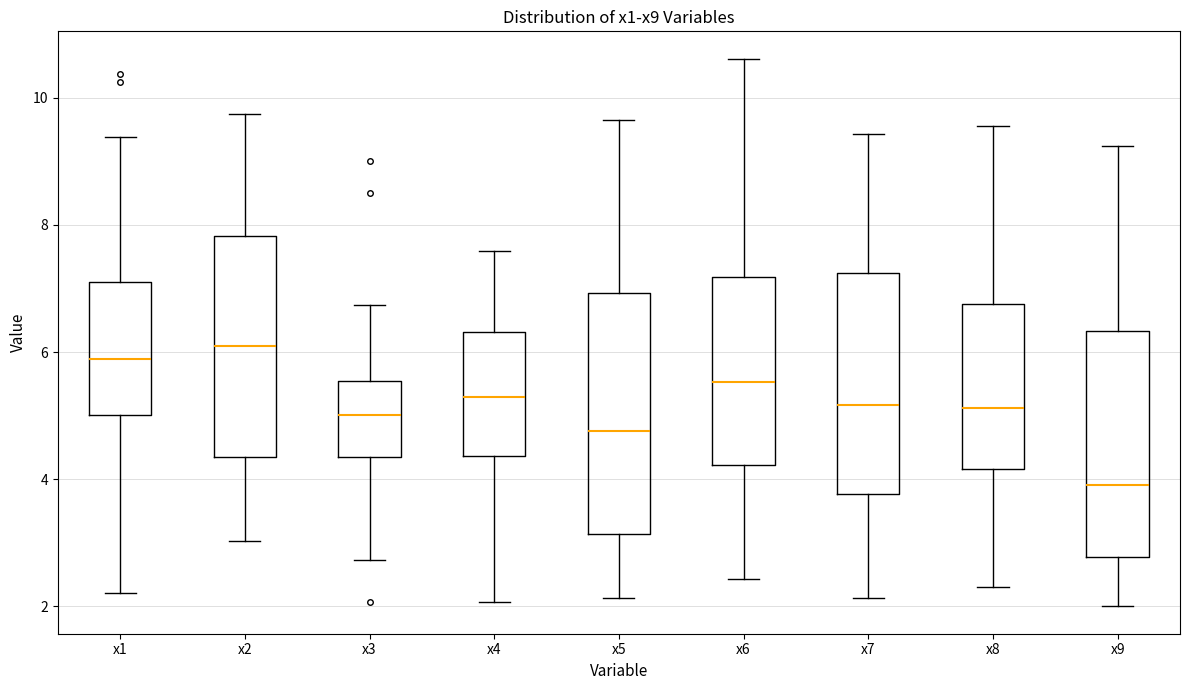

Reading left to right, transcribe this box plot: for each box, give where its median line is, the range the box spans, and where its two whiskers end, as read against the y-axis. The values are not printed on the chart, so give them approximately, as read against the axis.

x1: median 5.8, box 5.0 to 7.2, whiskers 2.2 to 9.4
x2: median 6.0, box 4.4 to 7.8, whiskers 3.0 to 9.8
x3: median 5.0, box 4.4 to 5.6, whiskers 2.8 to 6.8
x4: median 5.2, box 4.4 to 6.4, whiskers 2.0 to 7.6
x5: median 4.8, box 3.2 to 7.0, whiskers 2.2 to 9.6
x6: median 5.6, box 4.2 to 7.2, whiskers 2.4 to 10.6
x7: median 5.2, box 3.8 to 7.2, whiskers 2.2 to 9.4
x8: median 5.2, box 4.2 to 6.8, whiskers 2.4 to 9.6
x9: median 4.0, box 2.8 to 6.4, whiskers 2.0 to 9.2